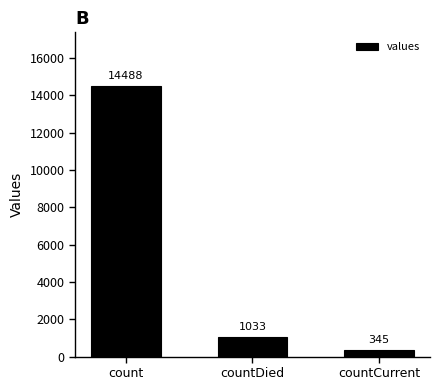

The value at countDied is 1033. True or false?

True